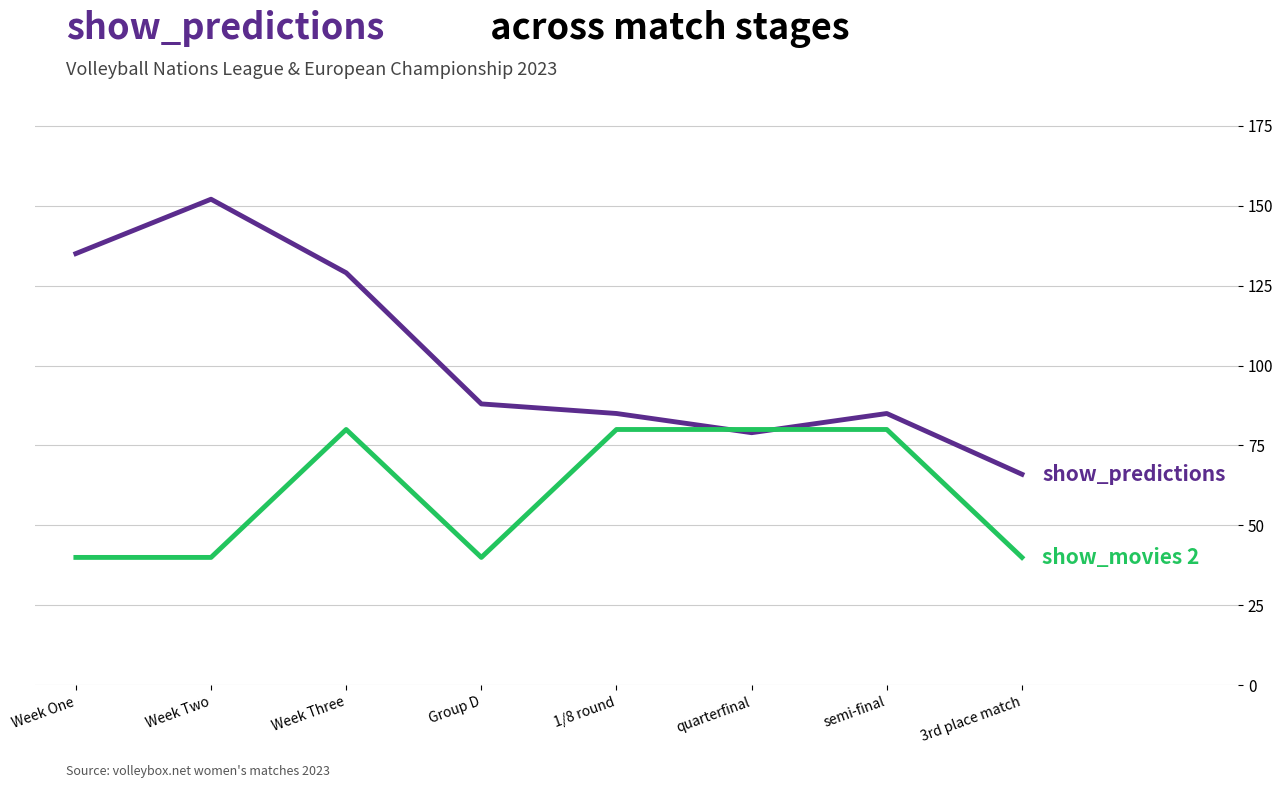

What is the difference between the highest and lowest values at Week Three?

49